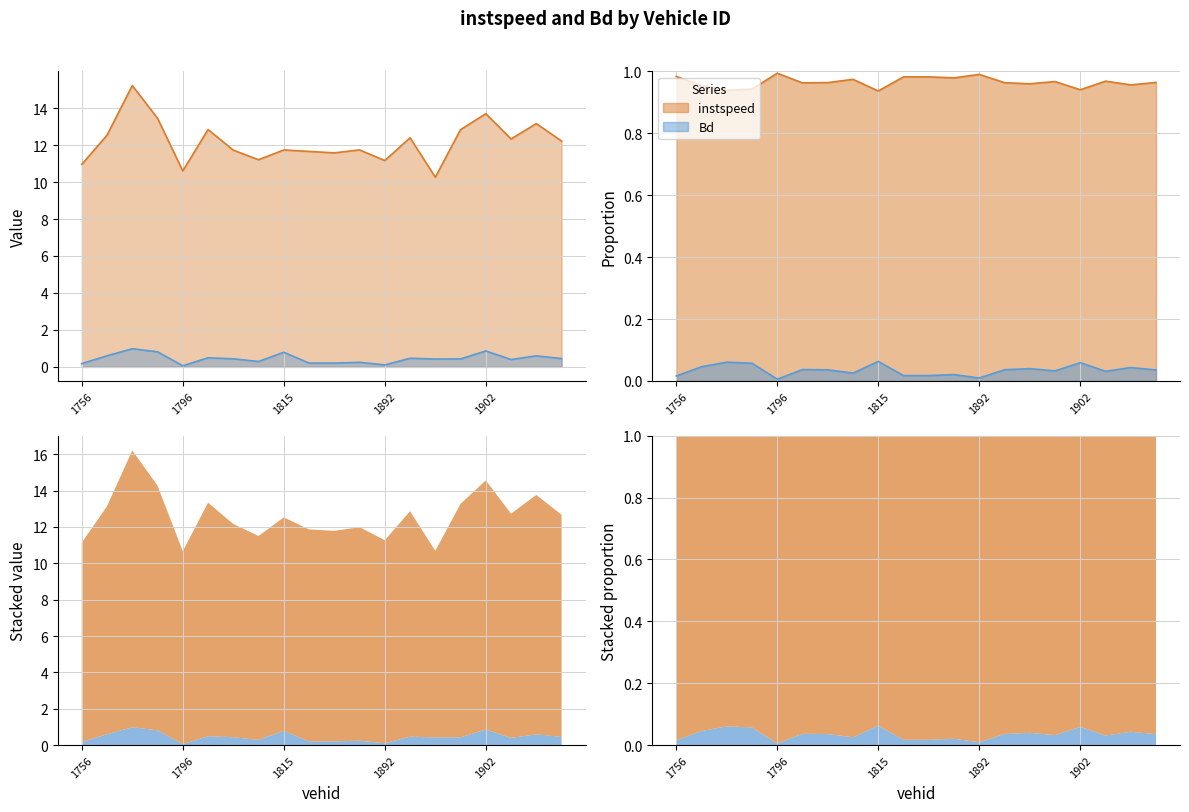

What is the total value across all series at 1896?

12.9